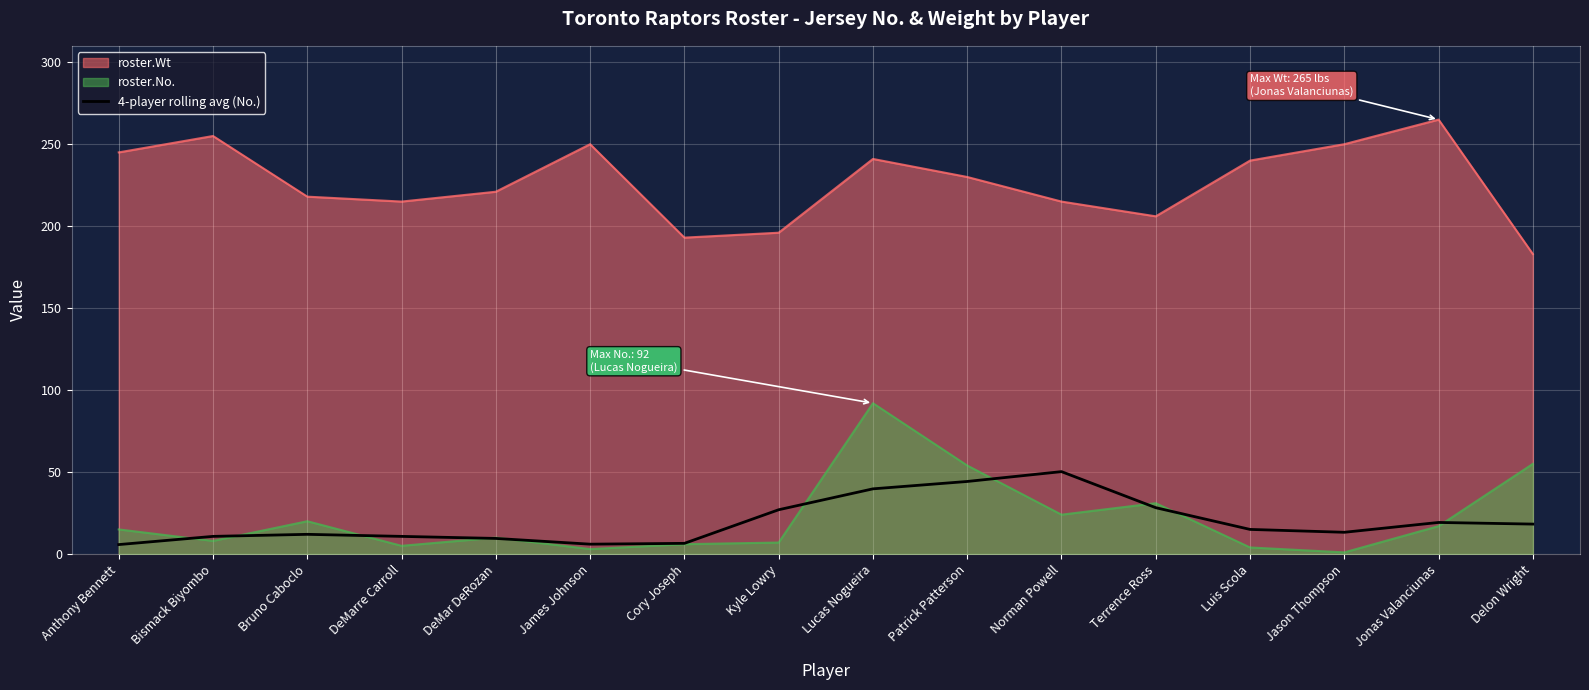

True or false: roster.No. has a value of 24.0 at Norman Powell.

True